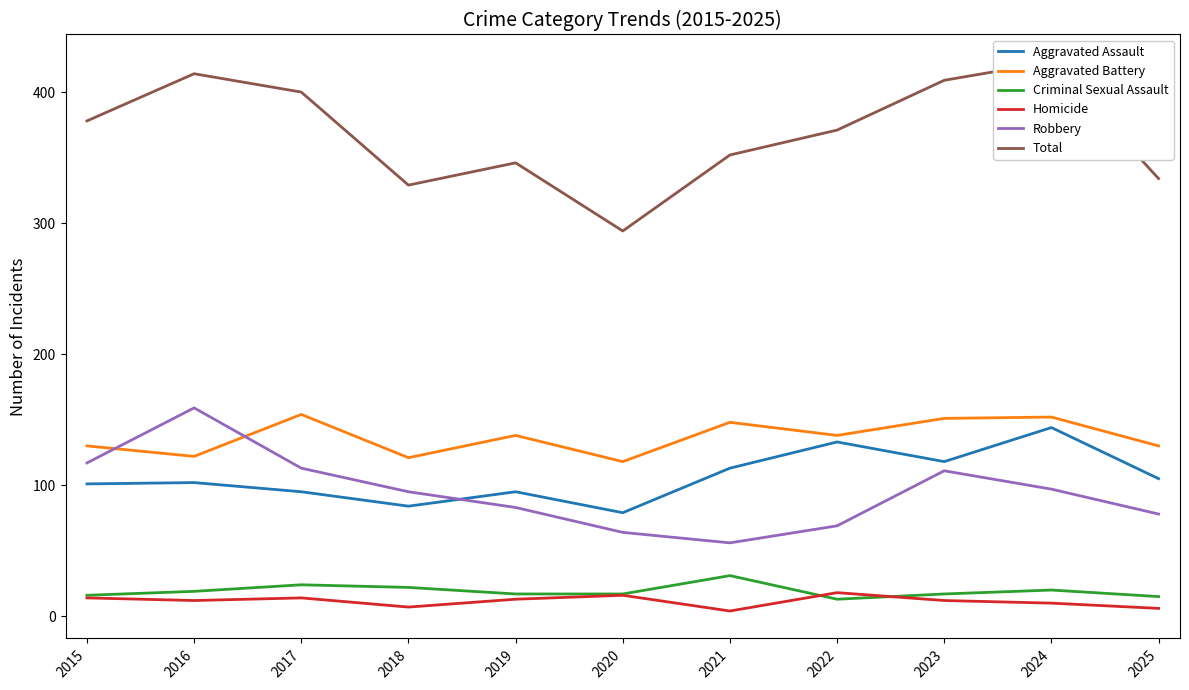

Between 2017 and 2020, which series saw the biggest shift?

Total